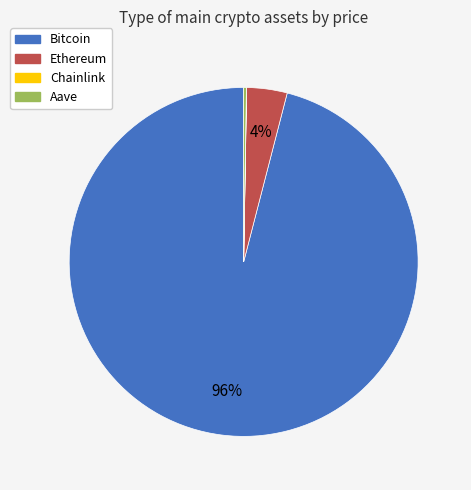

What is the largest slice in the pie chart?

Bitcoin